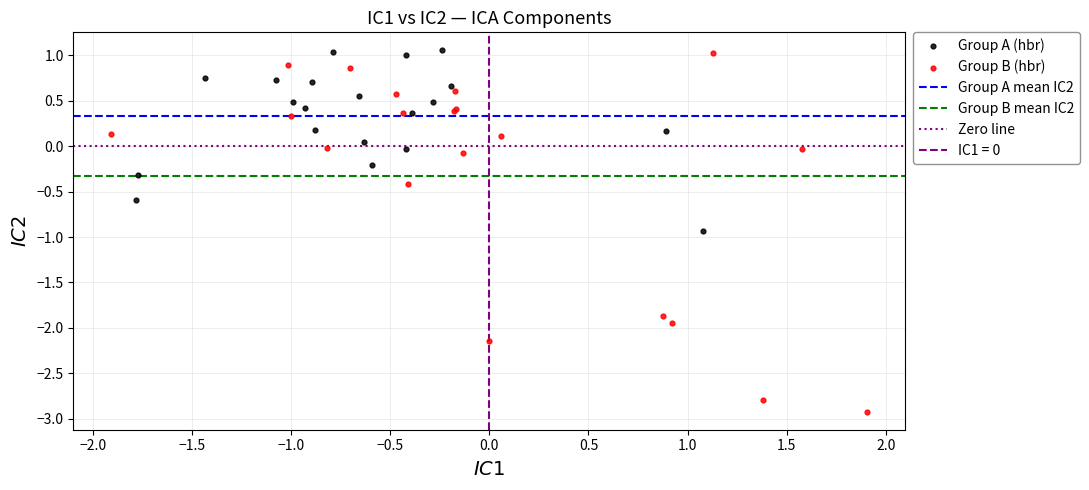

Which series contains the lowest Y value?

Group B (hbr)